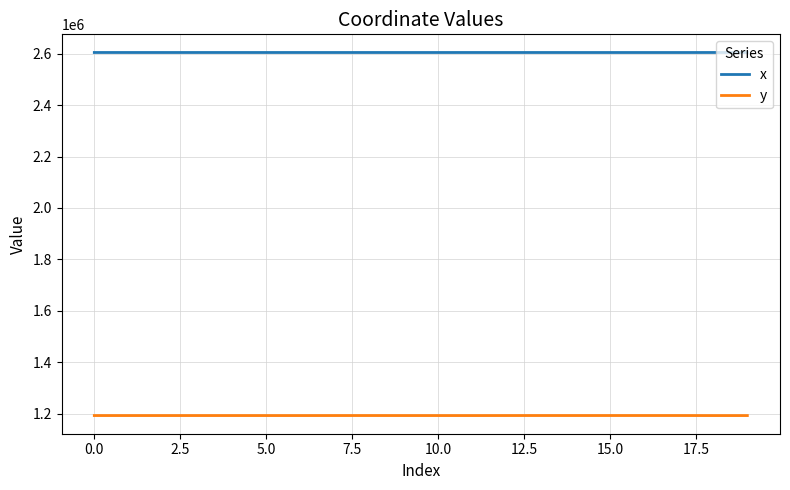

How many values in the y series exceed 1193201?

10